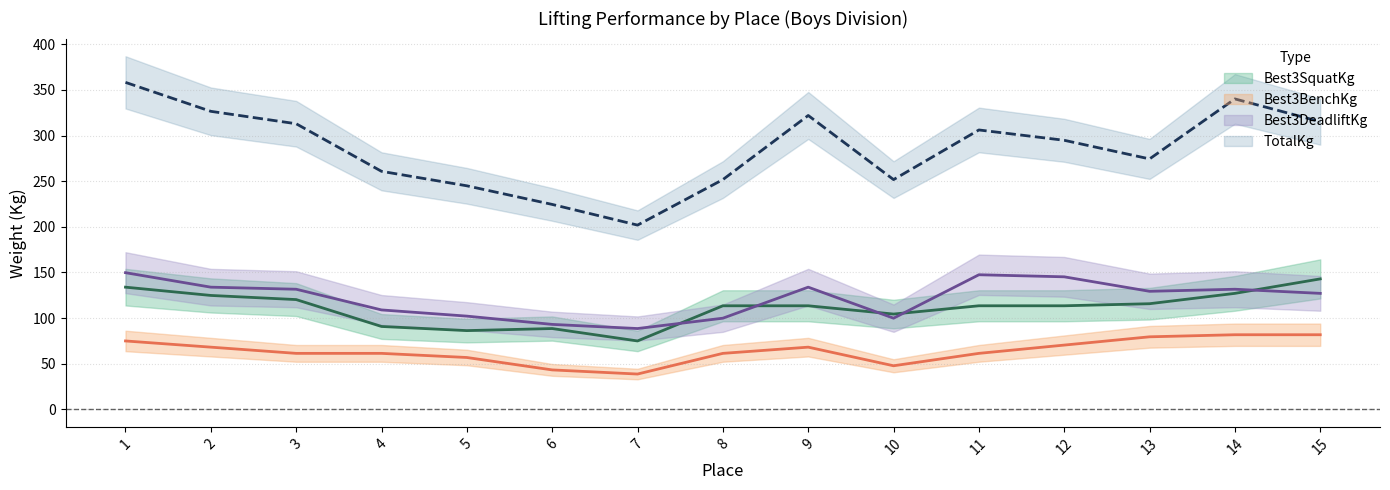

Where is the first local maximum for TotalKg?

9